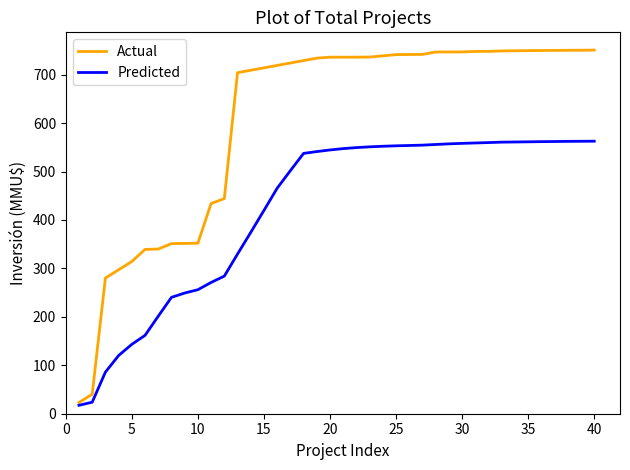

What is the highest value of the Actual series?

750.6